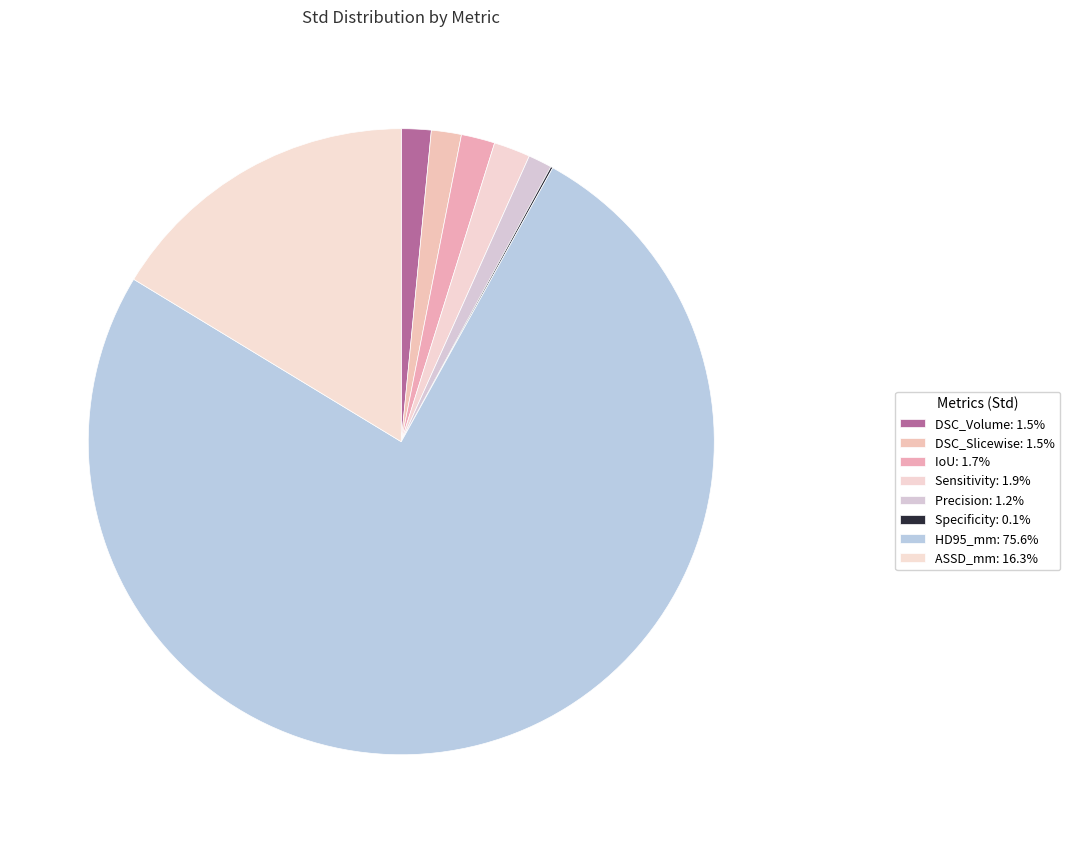

What is the smallest slice in the pie chart?

Specificity